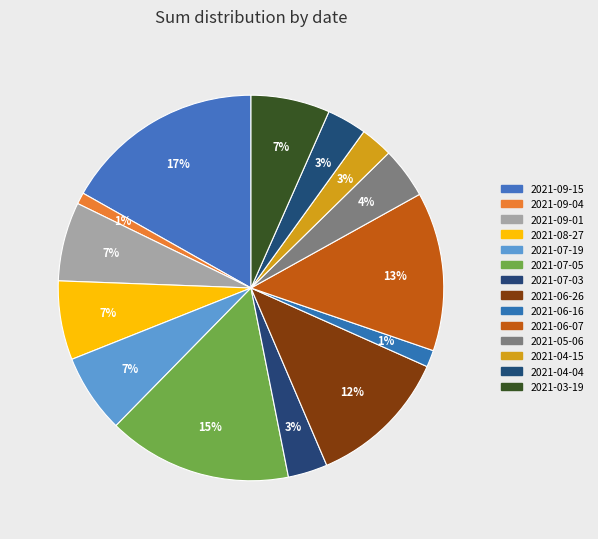

How many slices are in this pie chart?

14